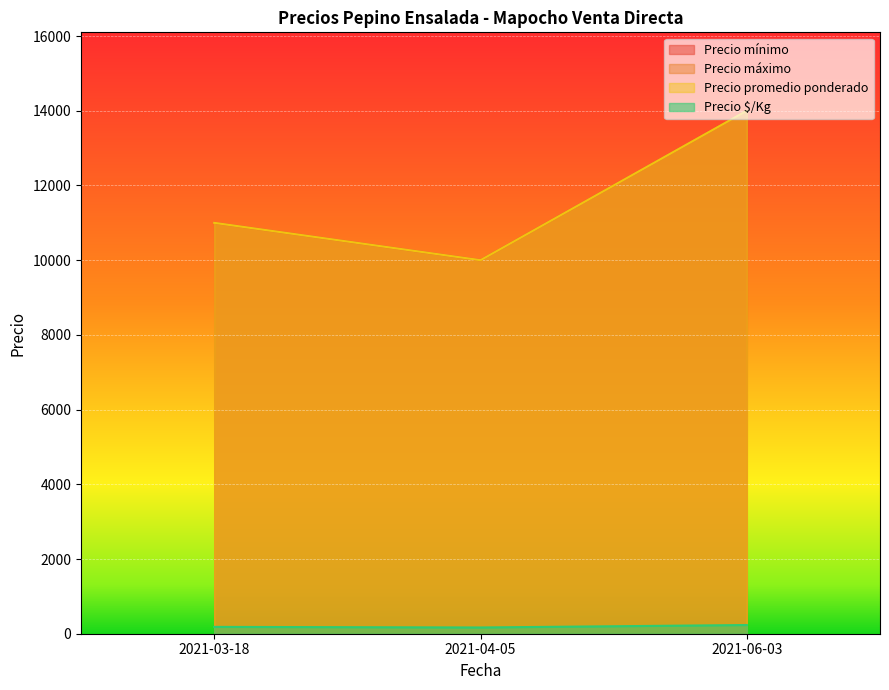

Reading left to right, transcribe all the data shown in this chart.

Precio mínimo: 2021-03-18=11000	2021-04-05=10000	2021-06-03=14000
Precio máximo: 2021-03-18=11000	2021-04-05=10000	2021-06-03=14000
Precio promedio ponderado: 2021-03-18=11000	2021-04-05=10000	2021-06-03=14000
Precio $/Kg: 2021-03-18=183	2021-04-05=167	2021-06-03=233